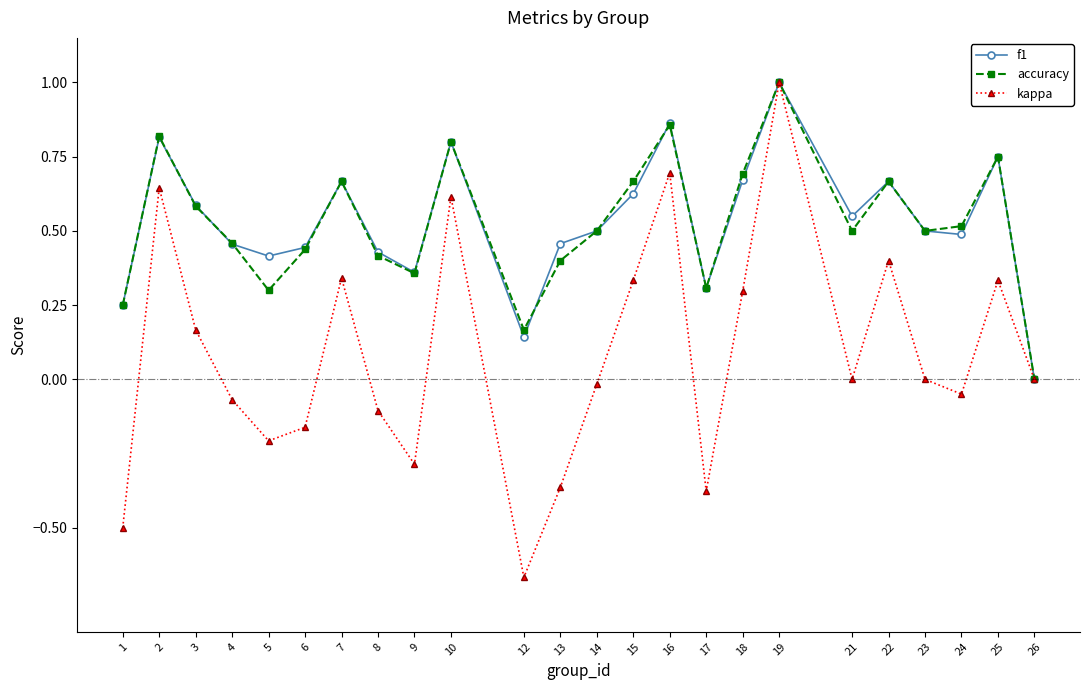

The kappa series shows 0.3 at 25. True or false?

True